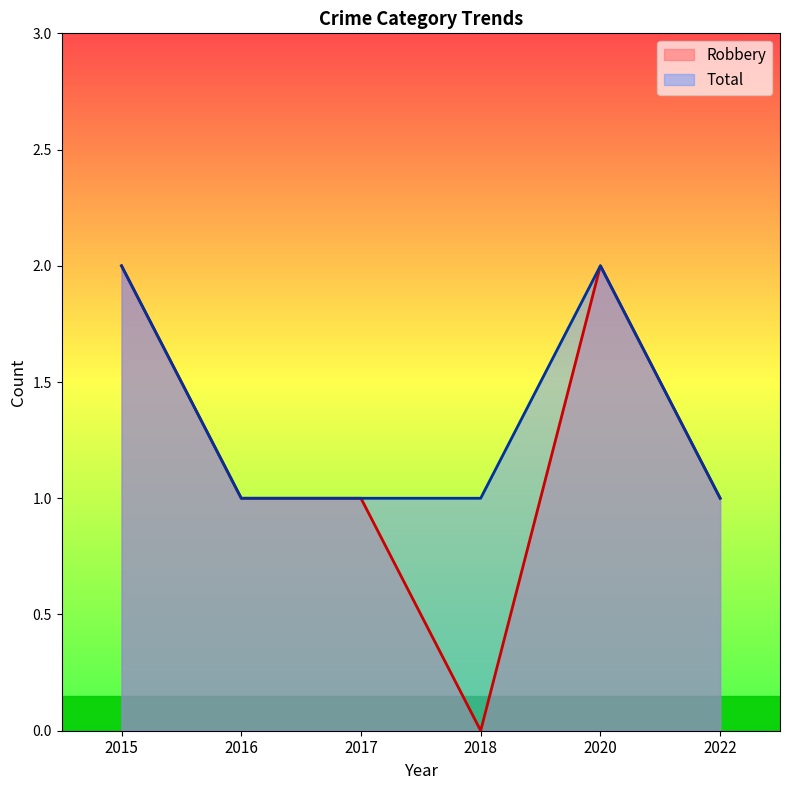

Which category has the highest value across all series?

2015